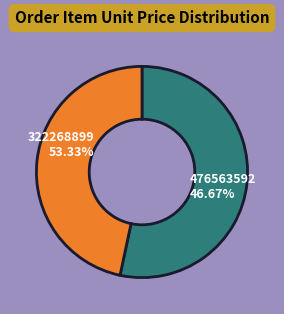

True or false: 322268899 accounts for 46% of the total.

False